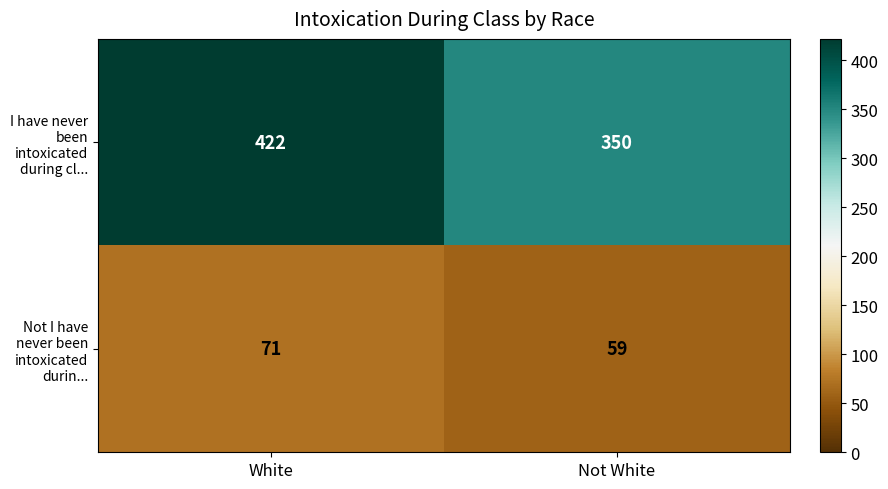

The Not I have never been intoxicated durin... series shows 25 at Not White. True or false?

False